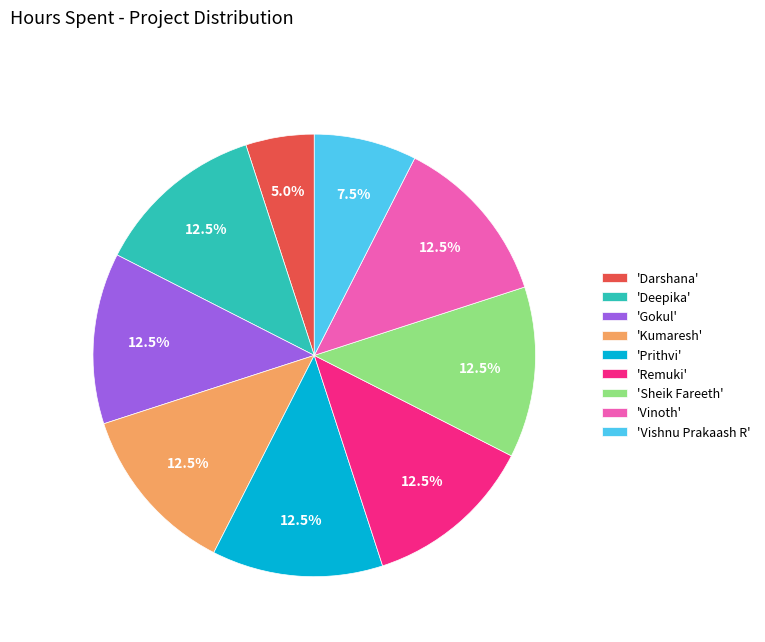

Is there any slice that represents more than half of the pie?

No